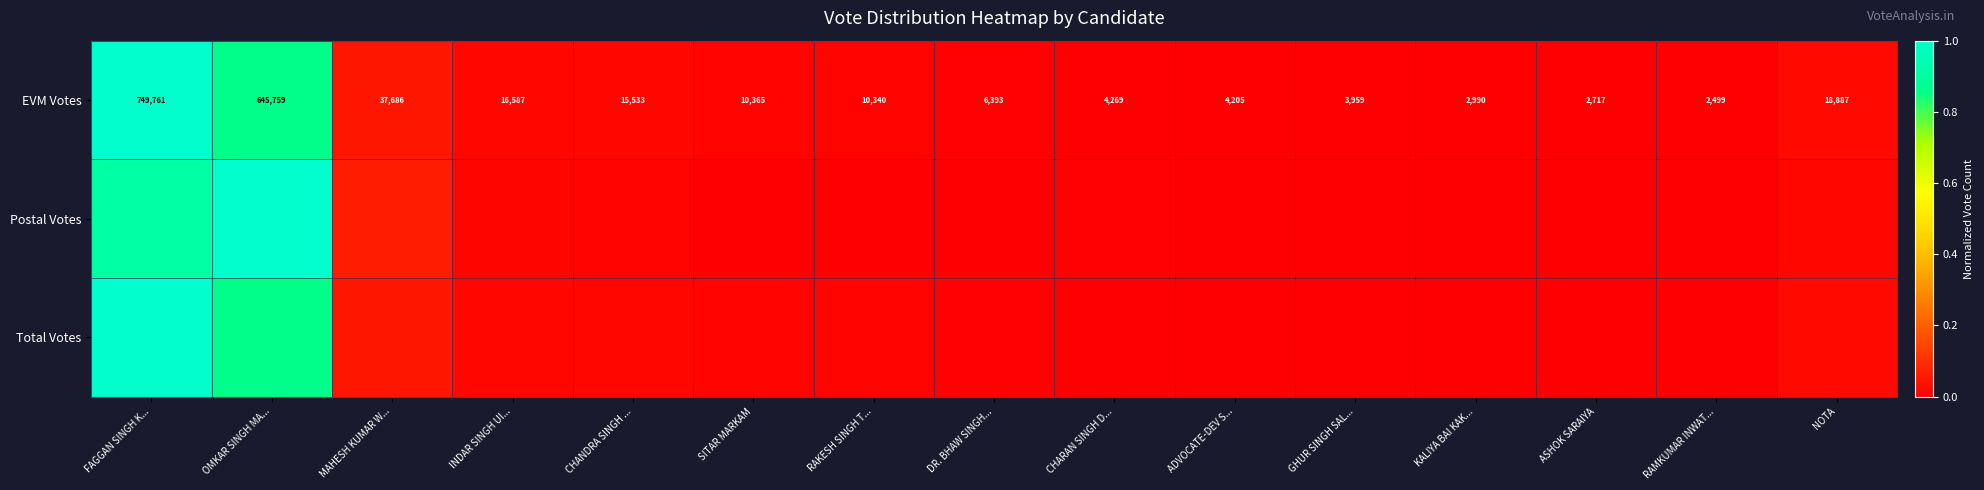

Where does the EVM Votes series first go above 10340?

FAGGAN SINGH K...